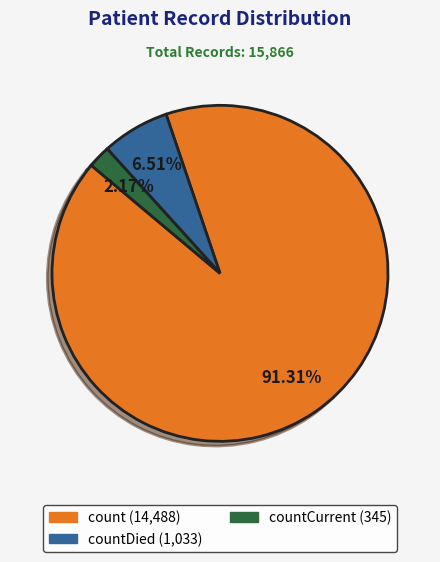

Does any single category account for the majority?

Yes